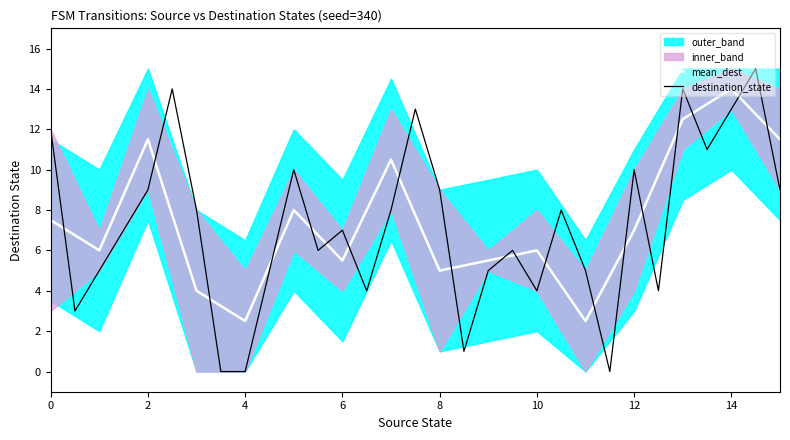

What is the maximum value for mean_dest?

14.0